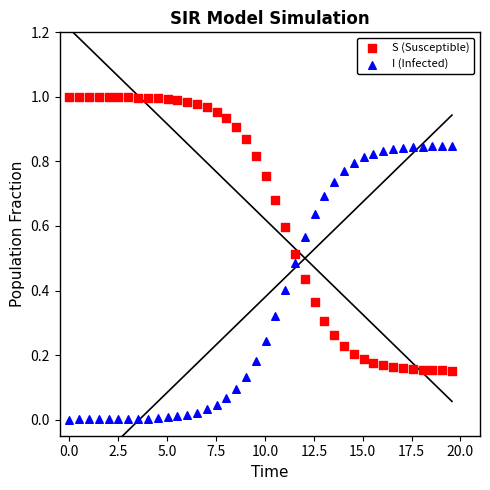

What is the X range (max minus min) for the scatter plot?

19.6